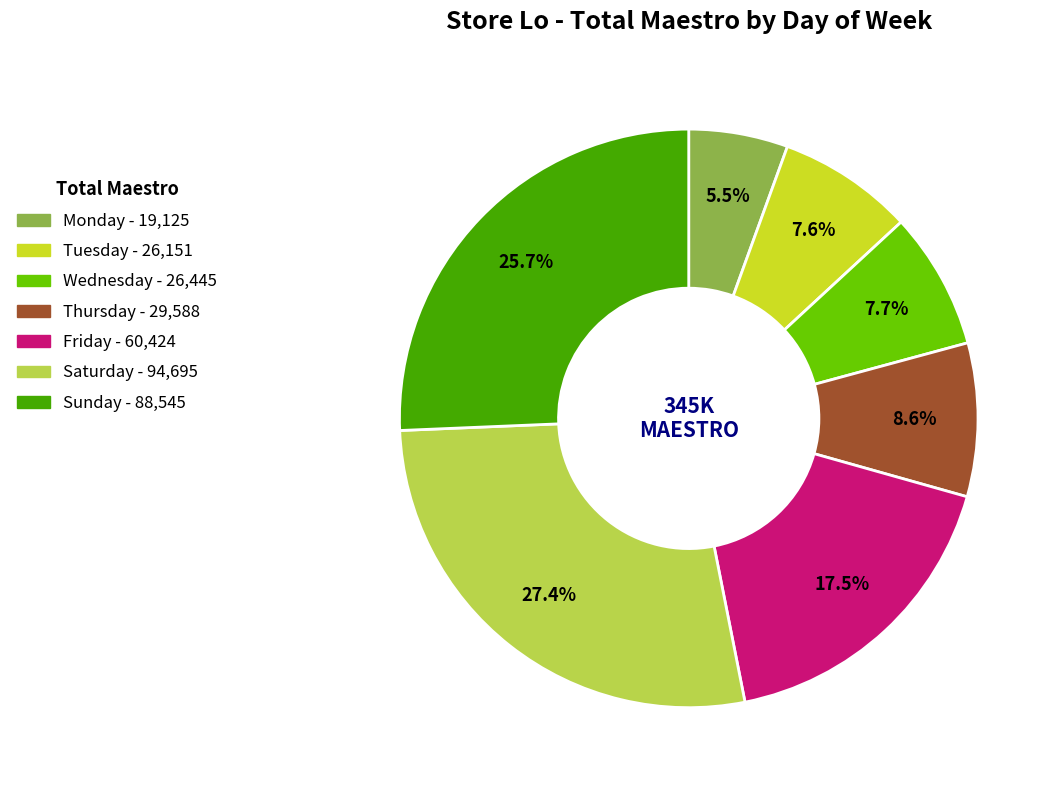

To the nearest percent, what is the combined percentage of Tuesday and Saturday?

35%